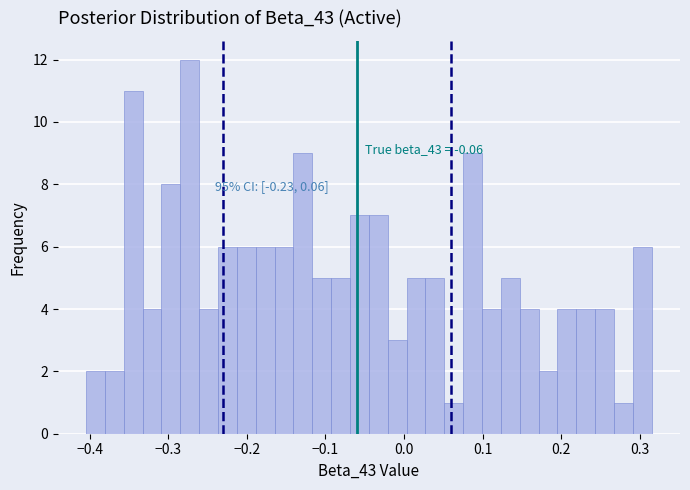

Around what value on the x-axis is the tallest bar? Give the approximate position of its centre, as read against the axis.

-0.27